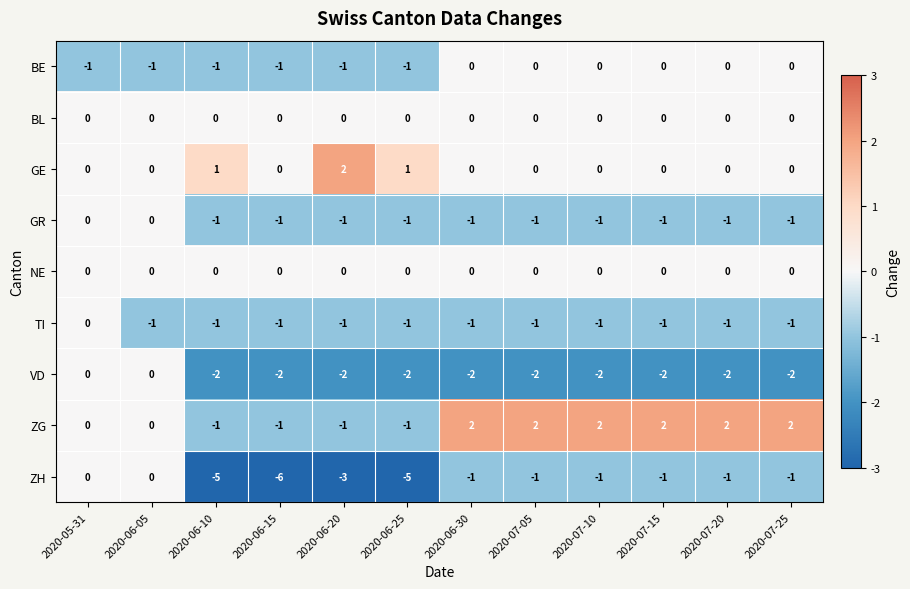

What is the maximum value shown in the chart?

2